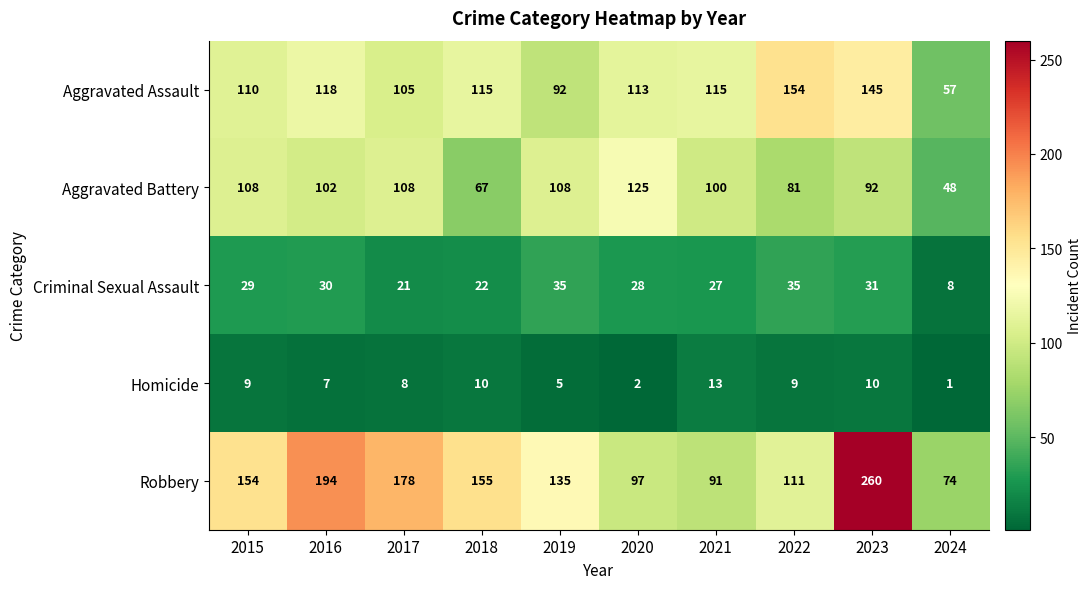

What is the average value of the Robbery series?

145